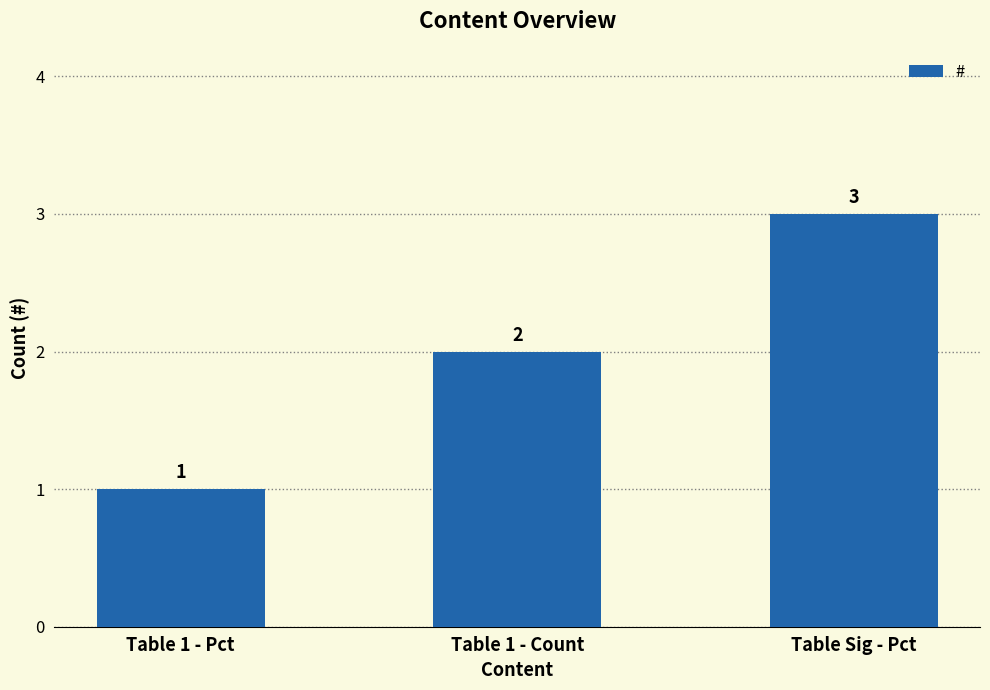

What is the sum of all values?

6